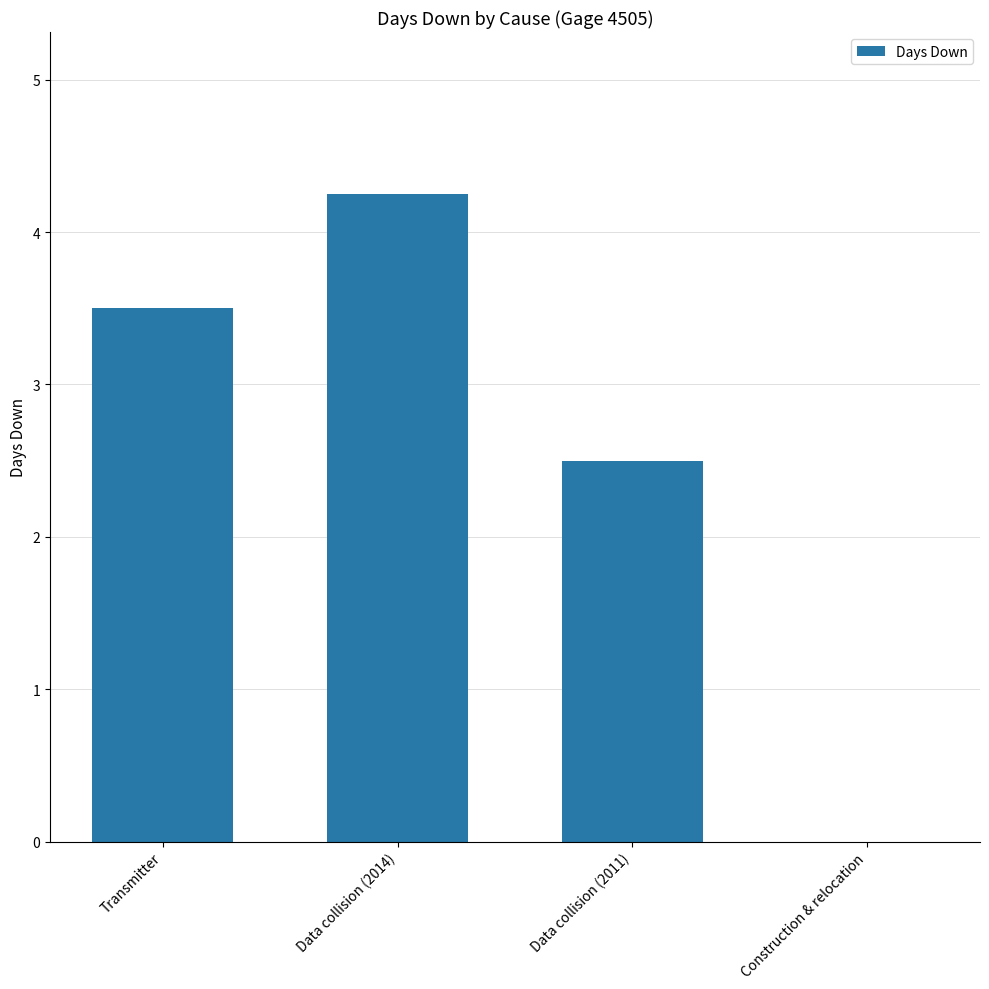

At which label is the value closest to 2?

Data collision (2011)